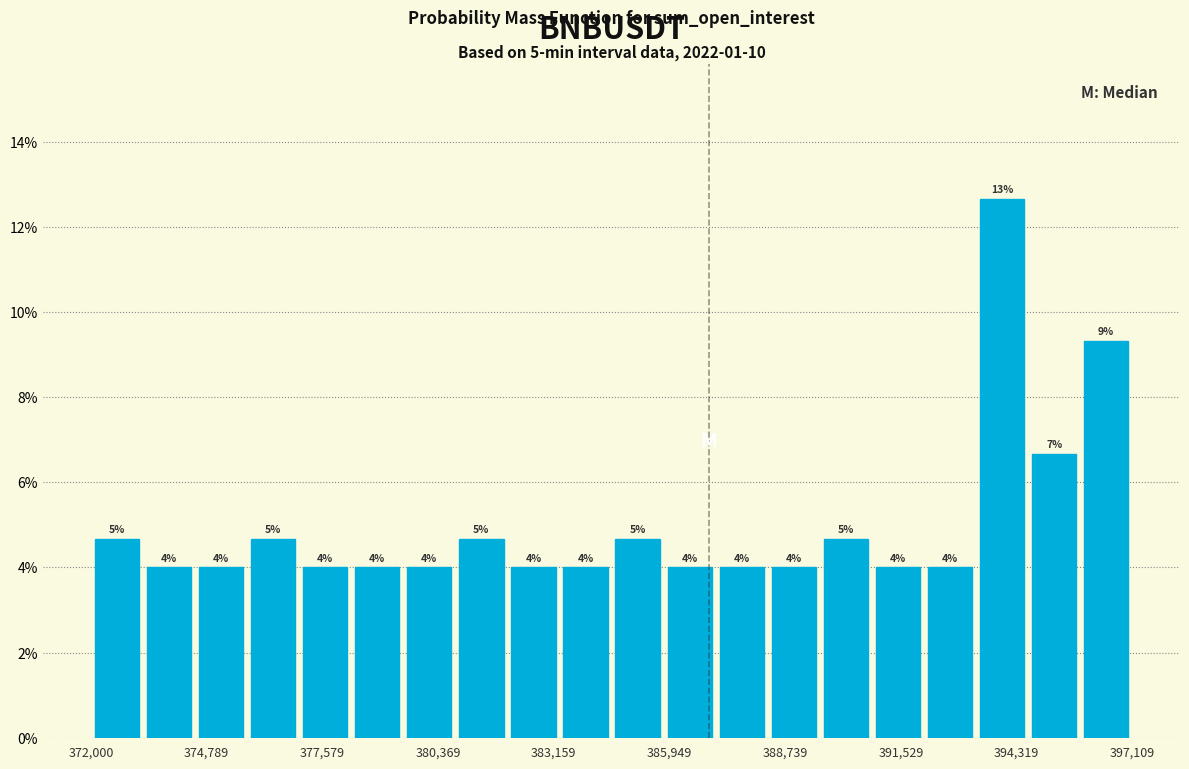

Read against the x-axis, roughly where is the centre of the tallest bar?

394000